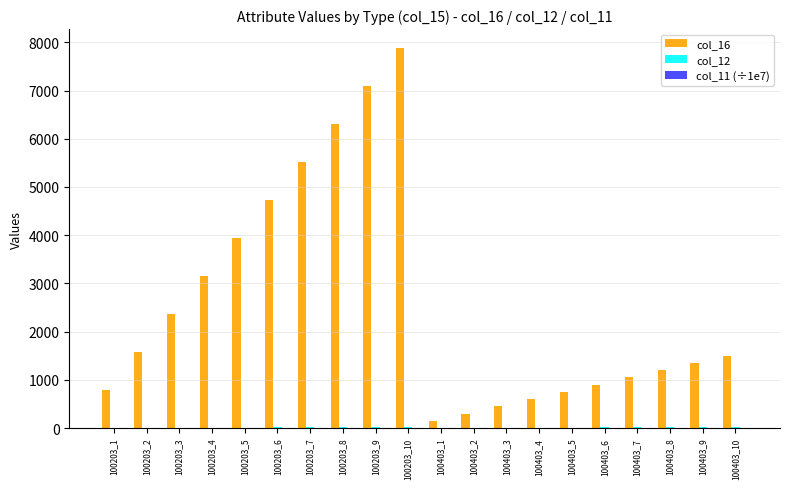

Does the chart contain stacked bars?

No